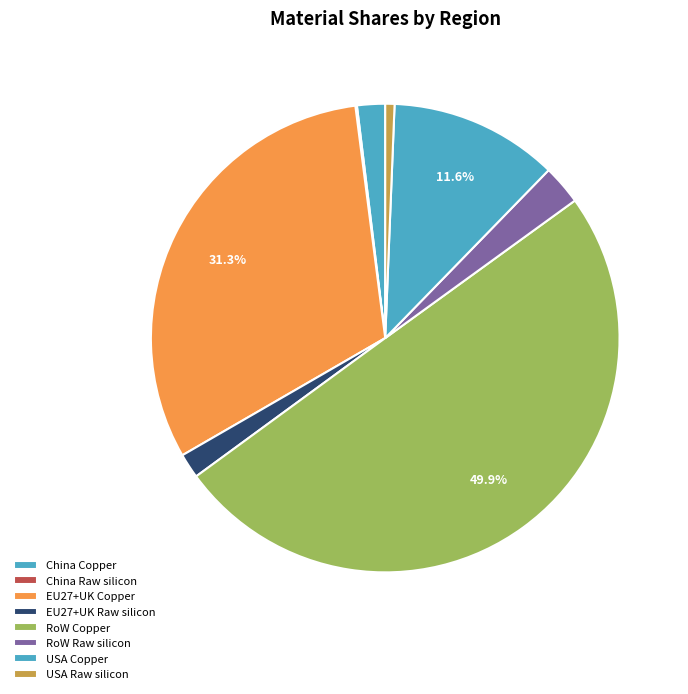

To the nearest percent, what is the difference between the largest and smallest slice percentages?

50%